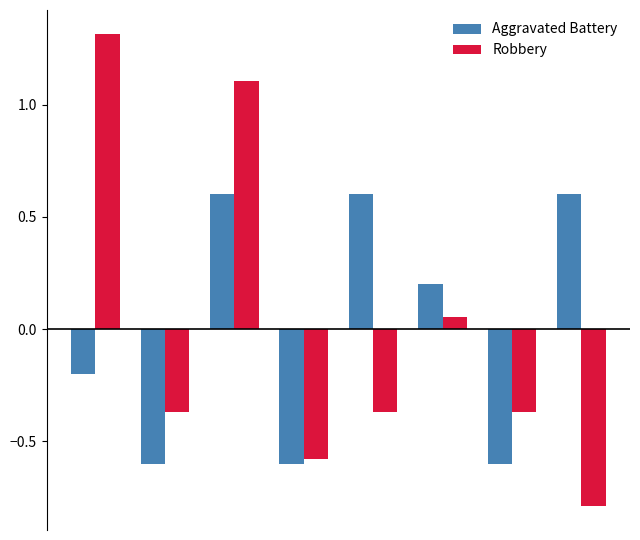

How many Aggravated Battery values are between 0 and 1?

4